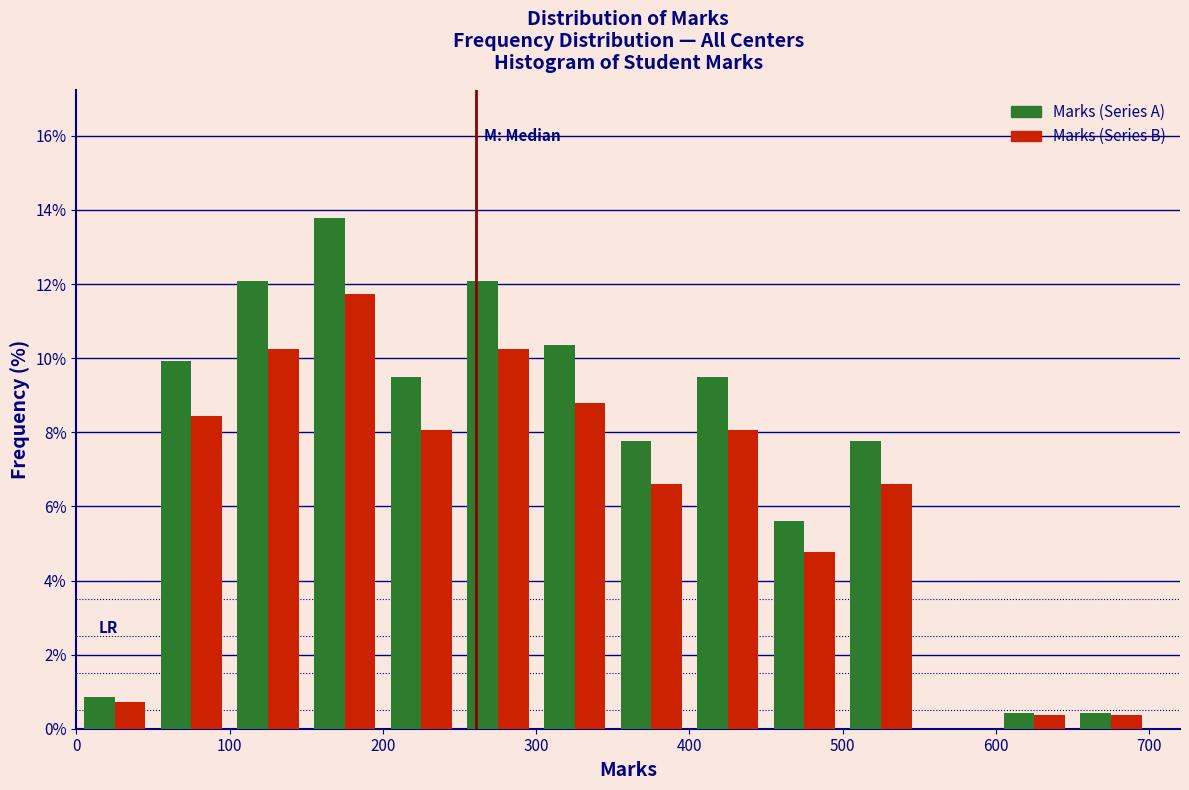

Reading left to right, list every range on the x-axis with the height of the bar of each series over it. The values are not printed on the chart, so give them approximately, as read against the axis.

0 to 50: Marks (Series A)=0.8	Marks (Series B)=0.8
50 to 100: Marks (Series A)=10.0	Marks (Series B)=8.4
100 to 150: Marks (Series A)=12.0	Marks (Series B)=10.2
150 to 200: Marks (Series A)=13.8	Marks (Series B)=11.8
200 to 250: Marks (Series A)=9.4	Marks (Series B)=8.0
250 to 300: Marks (Series A)=12.0	Marks (Series B)=10.2
300 to 350: Marks (Series A)=10.4	Marks (Series B)=8.8
350 to 400: Marks (Series A)=7.8	Marks (Series B)=6.6
400 to 450: Marks (Series A)=9.4	Marks (Series B)=8.0
450 to 500: Marks (Series A)=5.6	Marks (Series B)=4.8
500 to 550: Marks (Series A)=7.8	Marks (Series B)=6.6
550 to 600: Marks (Series A)=0	Marks (Series B)=0
600 to 650: Marks (Series A)=0.4	Marks (Series B)=0.4
650 to 700: Marks (Series A)=0.4	Marks (Series B)=0.4